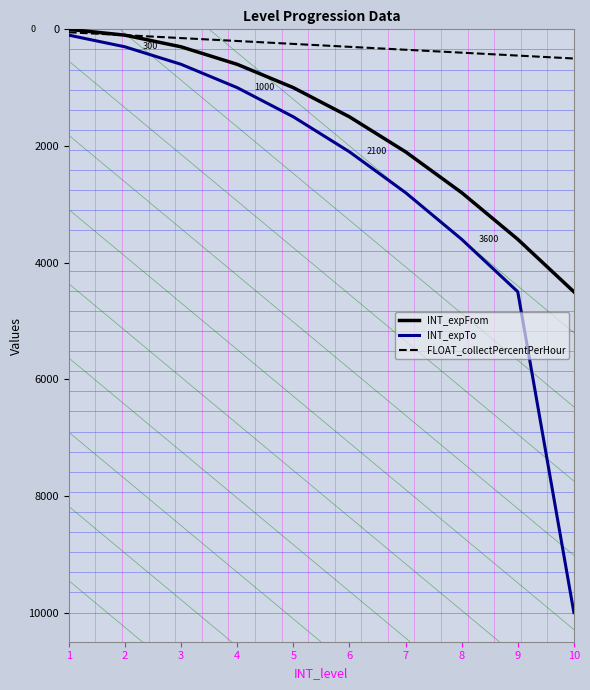

At which category does the chart reach its peak across all series?

10